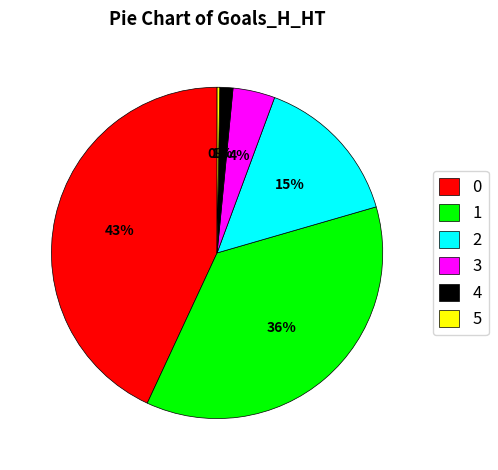

Does 2 represent more than half of the total?

No